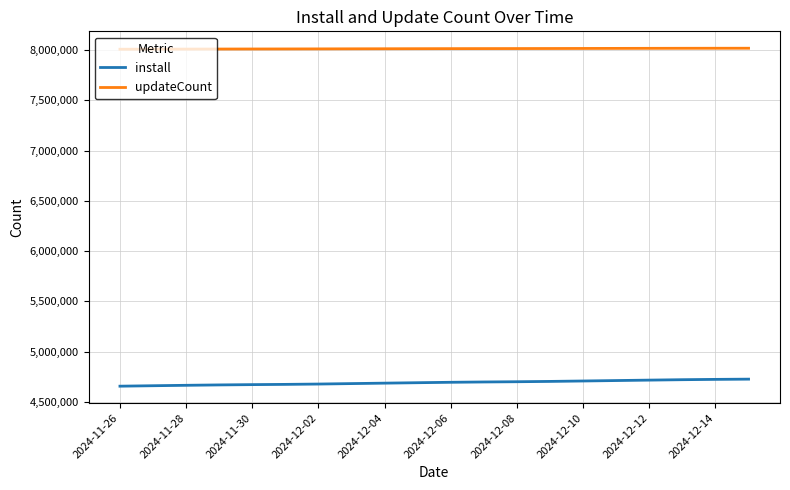

What is the maximum value shown in the chart?

8017104